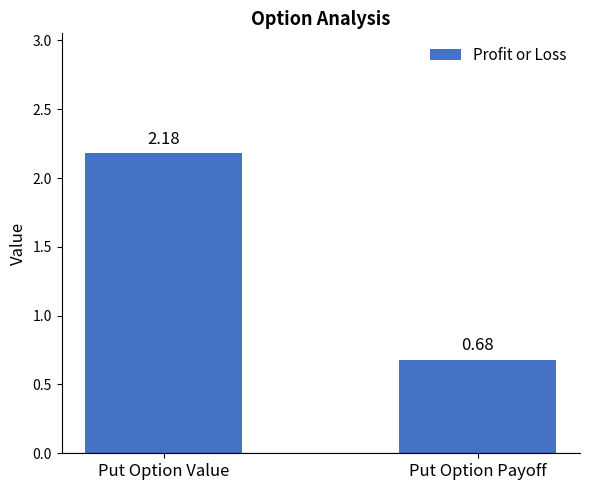

Where is the data nearest to the value 1?

Put Option Payoff